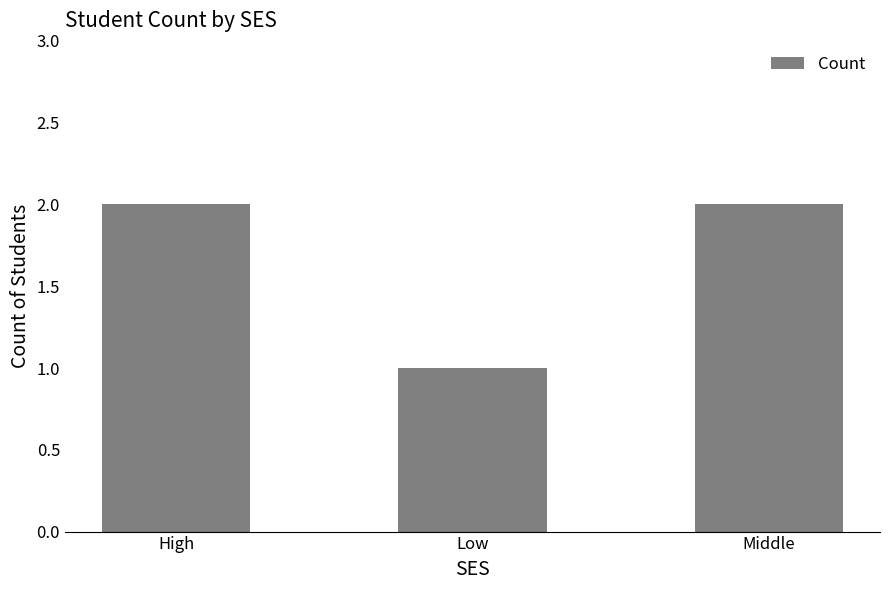

Reading left to right, list all the values displayed in this chart.

2	1	2